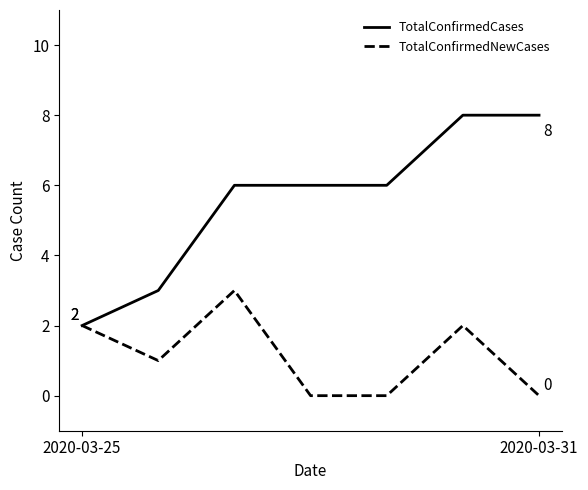

What is the maximum value shown in the chart?

8